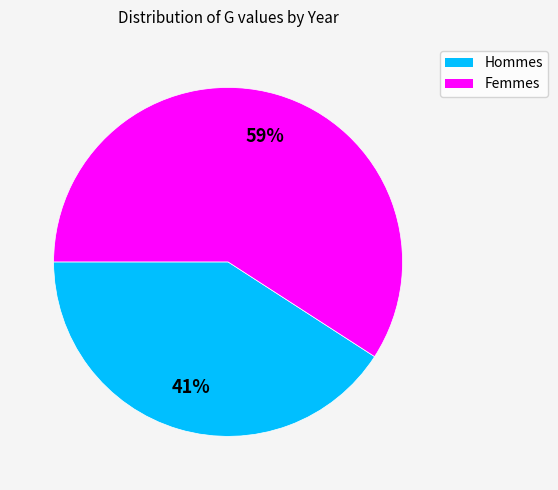

Does any single category account for the majority?

Yes